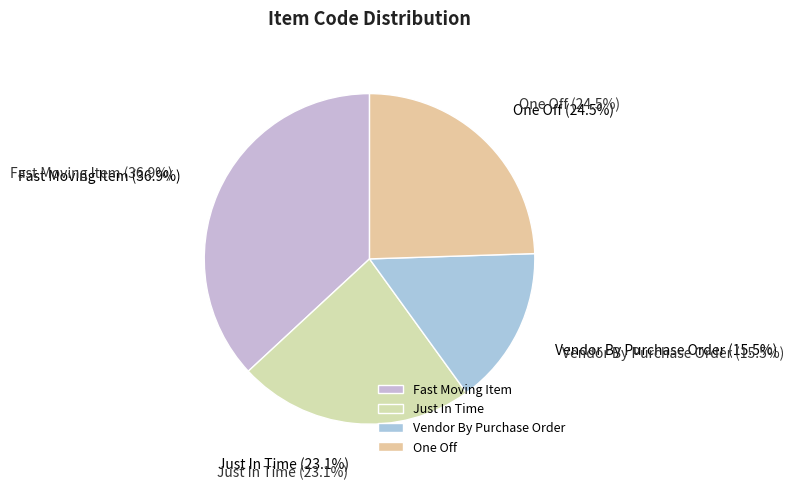

Does any single category account for the majority?

No